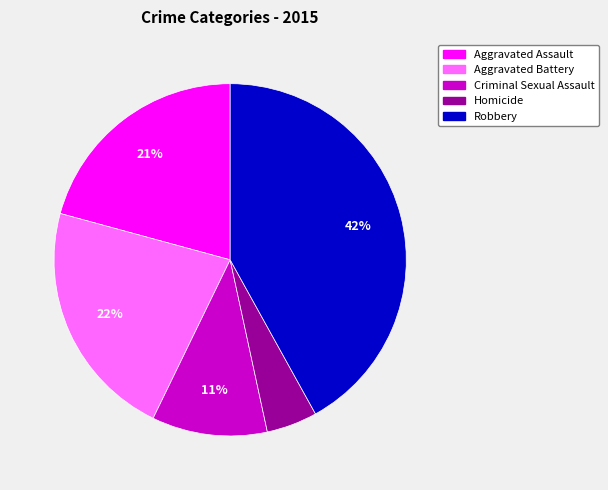

Combined, do Homicide and Robbery account for over 50%?

No